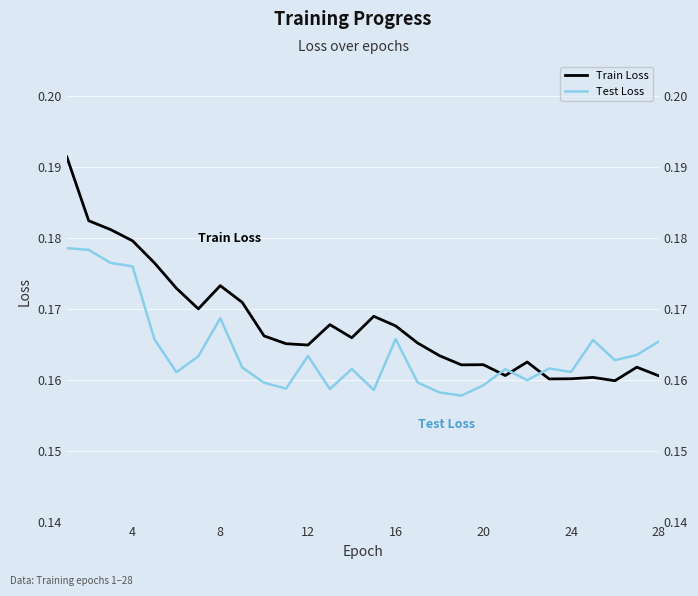

The value of Test Loss at 24 is 0.3. True or false?

False